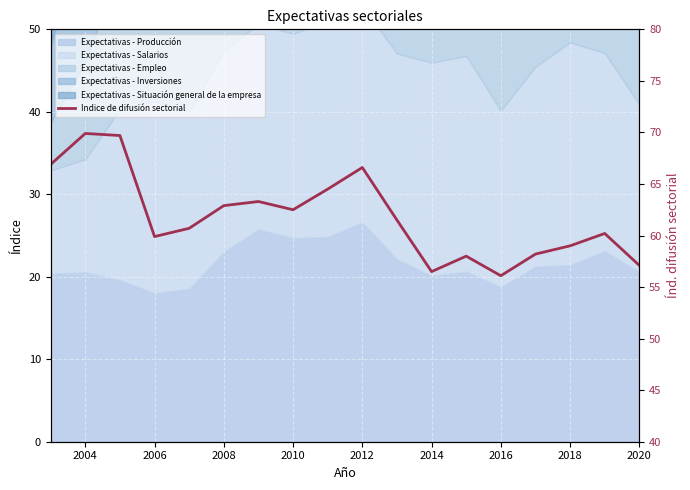

What is the sum of all values?

1113.5